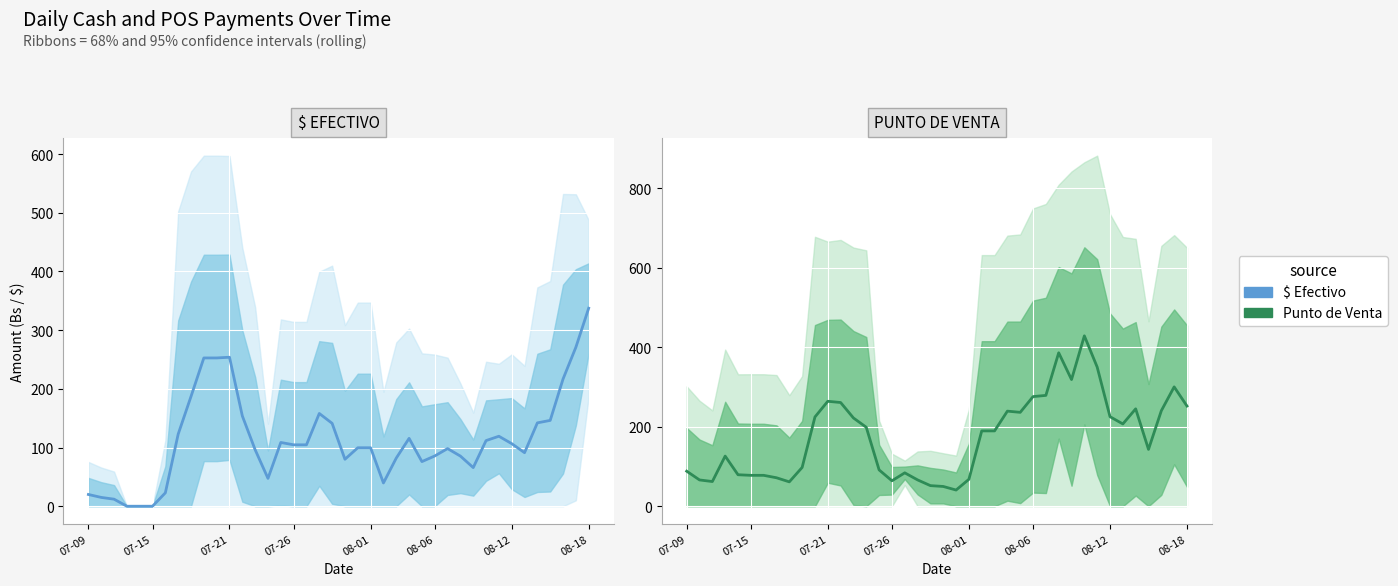

Which series has the widest spread of values?

Punto de Venta